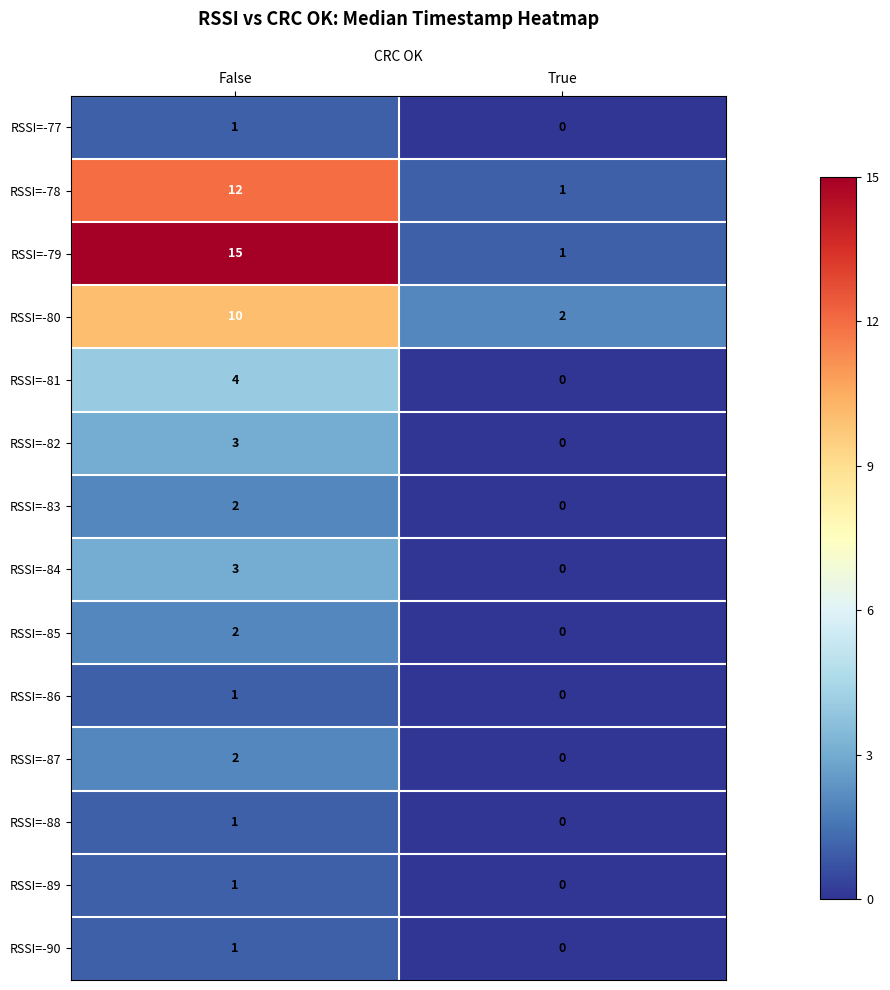

At which label is RSSI=-77 closest to 0?

True